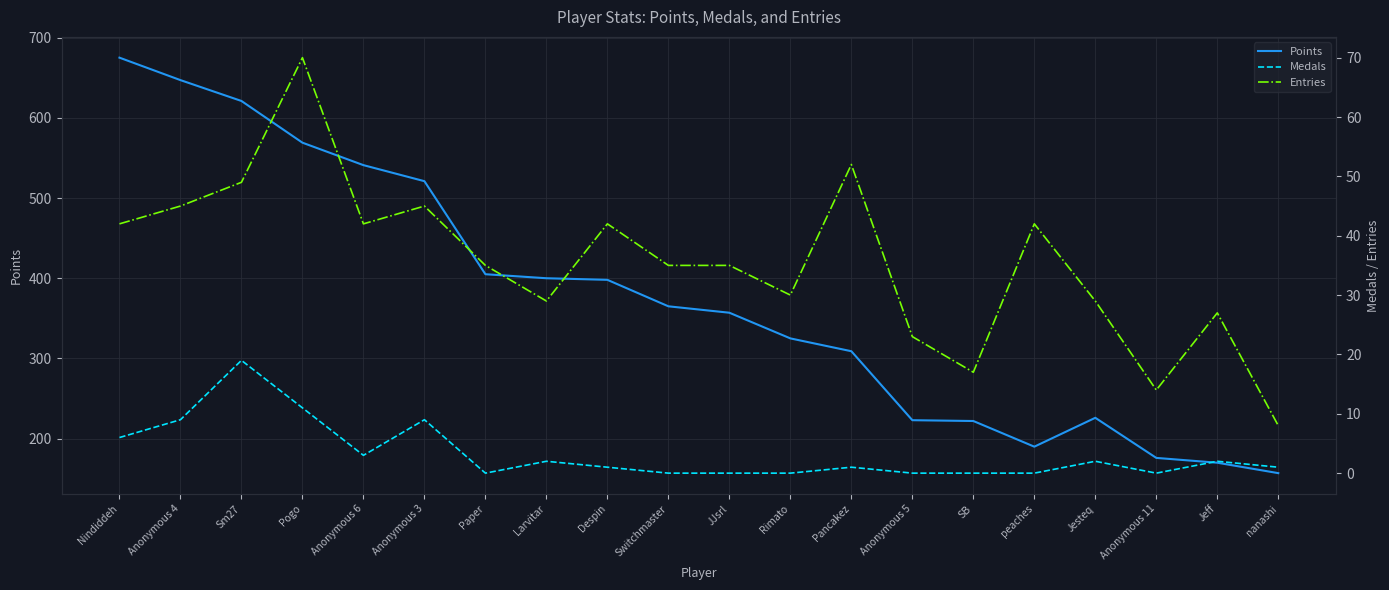

Which has a higher value, Rimato or JJsrl?

JJsrl